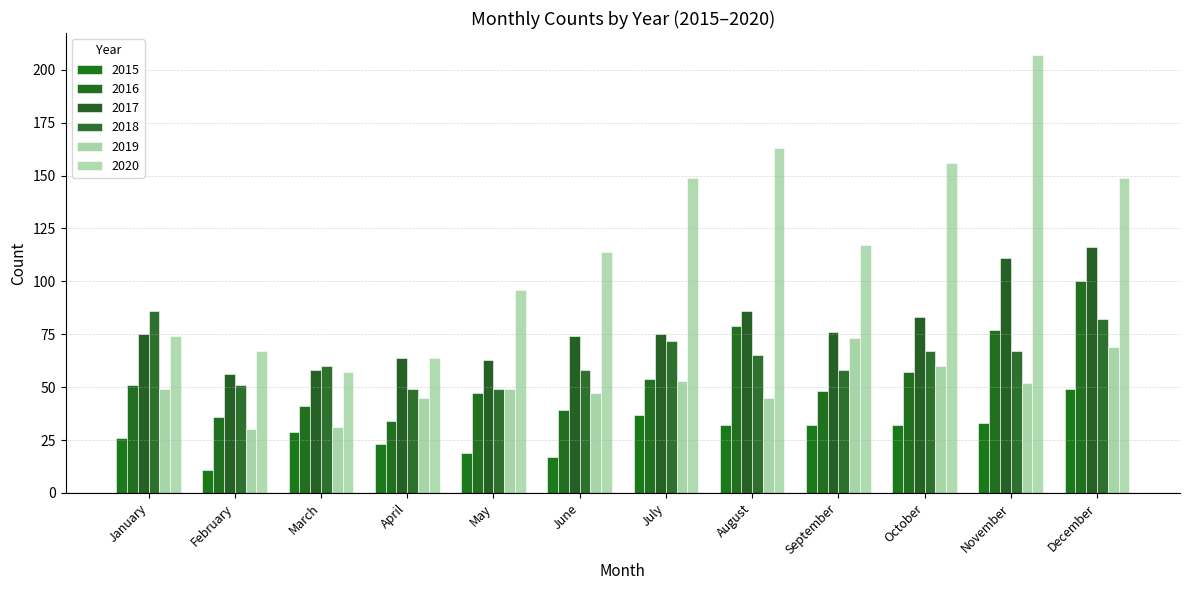

Is the value of 2017 at November greater than the value of 2019 at April?

Yes